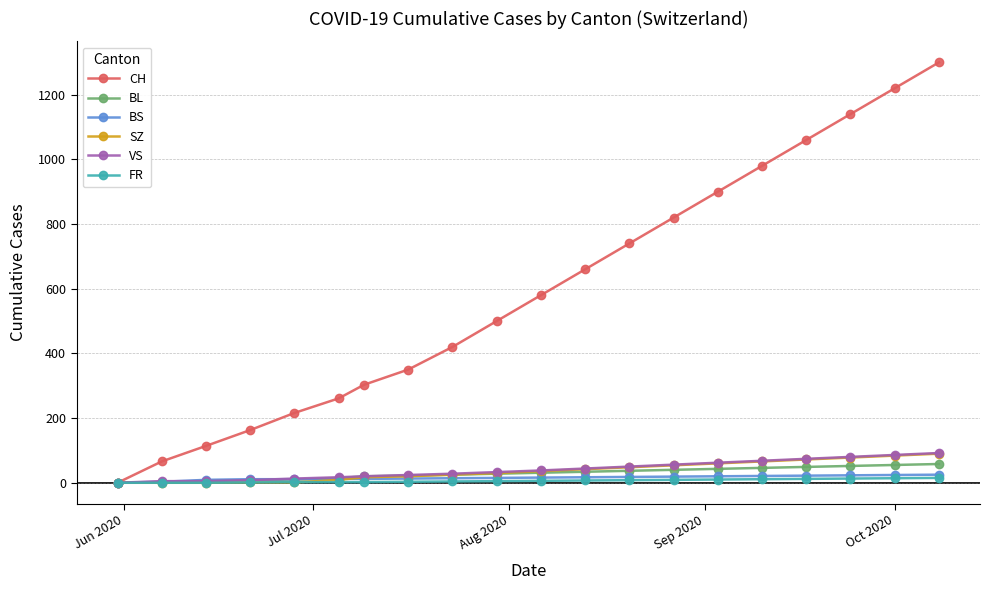

At how many categories does at least one series exceed 701?

8